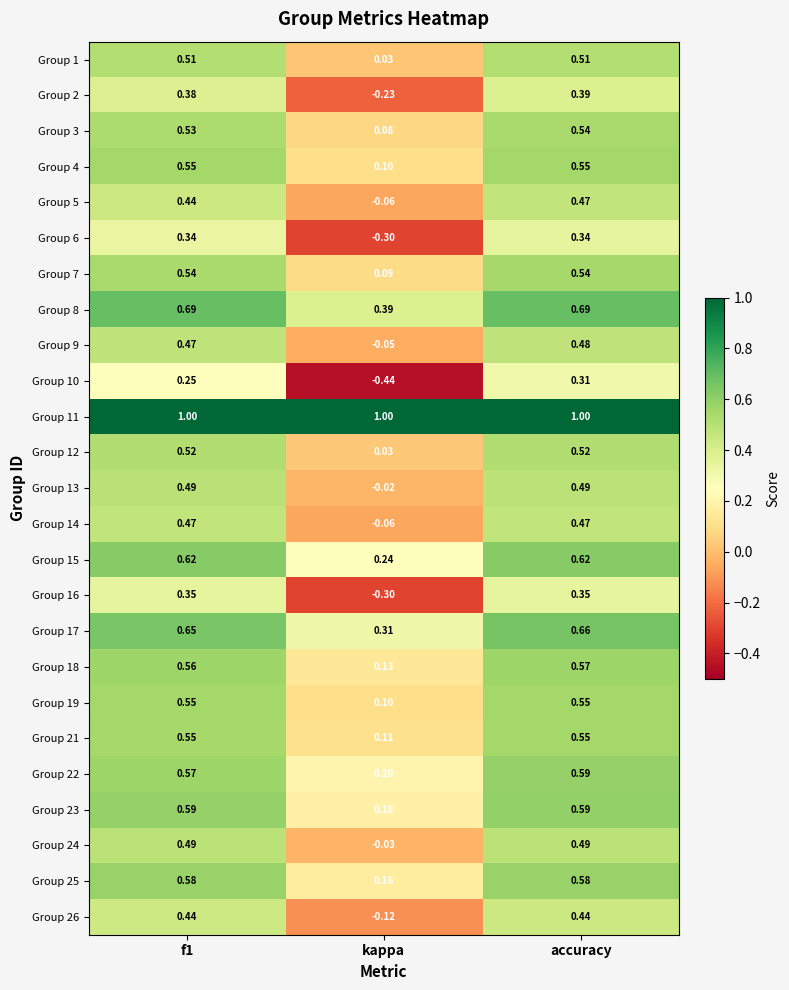

How many data points does each series have?

3